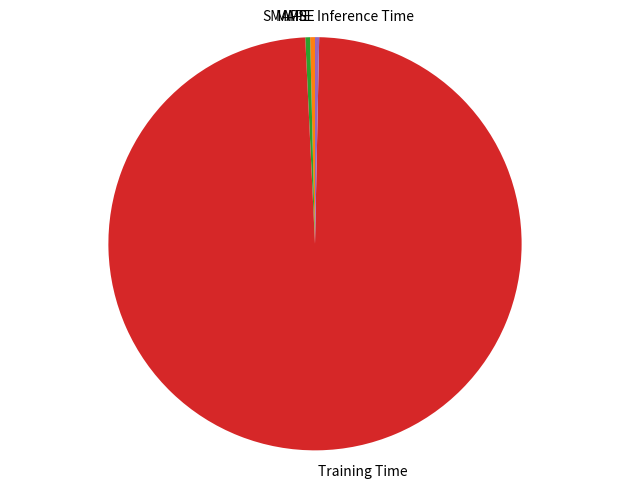

True or false: Inference Time accounts for 0% of the total.

True